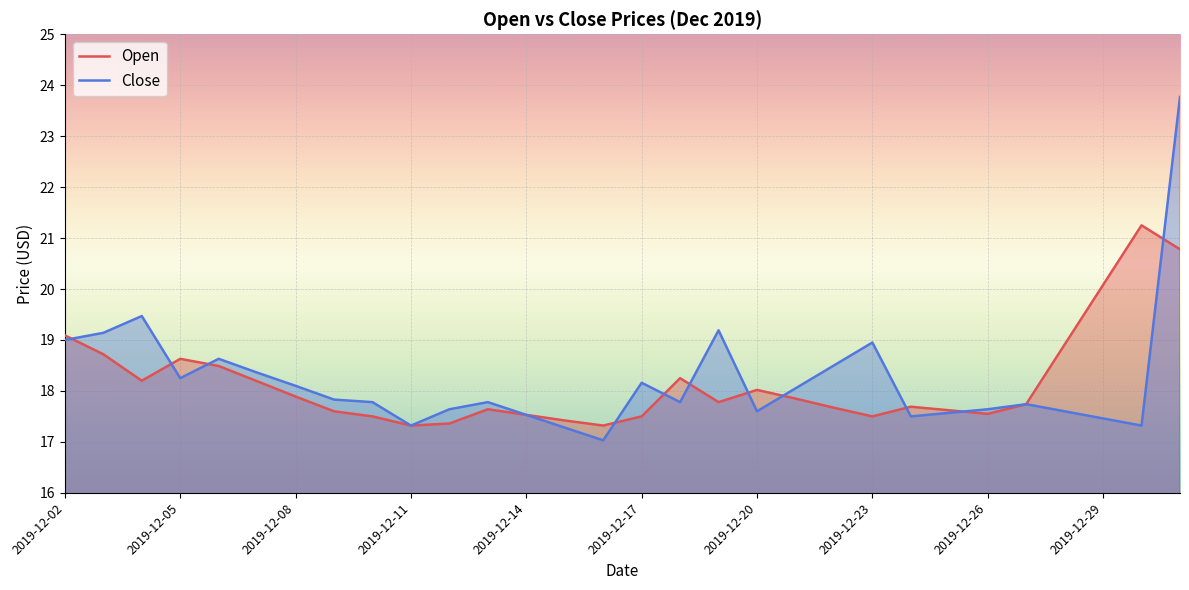

List the series in order of their peak value, highest first.

Close, Open